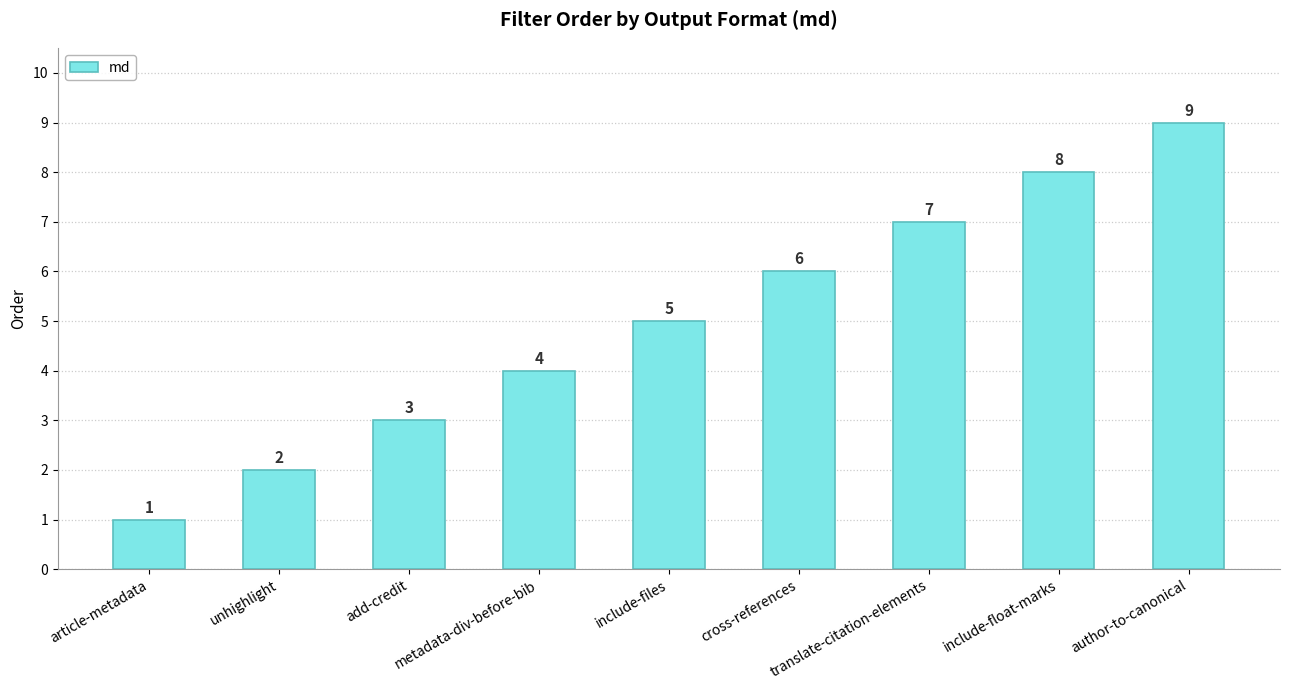

Count the values in the range 3 to 7.

5